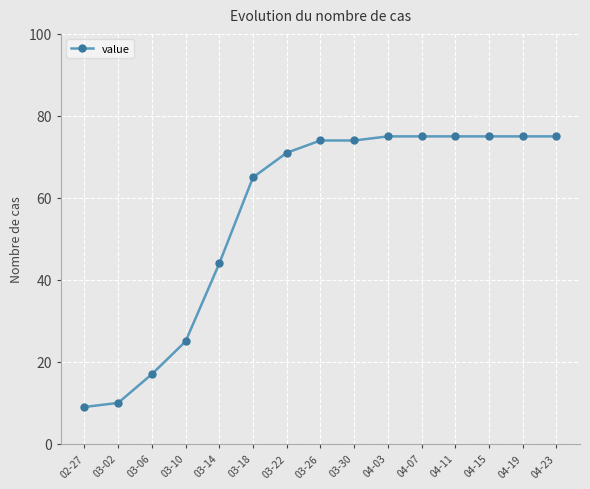

What is the label of the 14th point from the left?

04-19